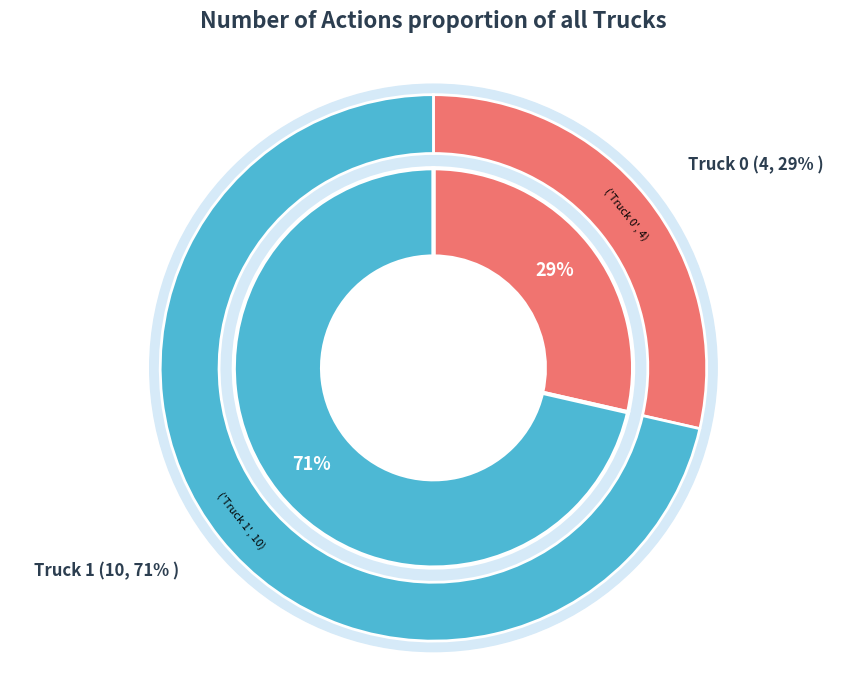

Which slice is the largest?

Truck 1